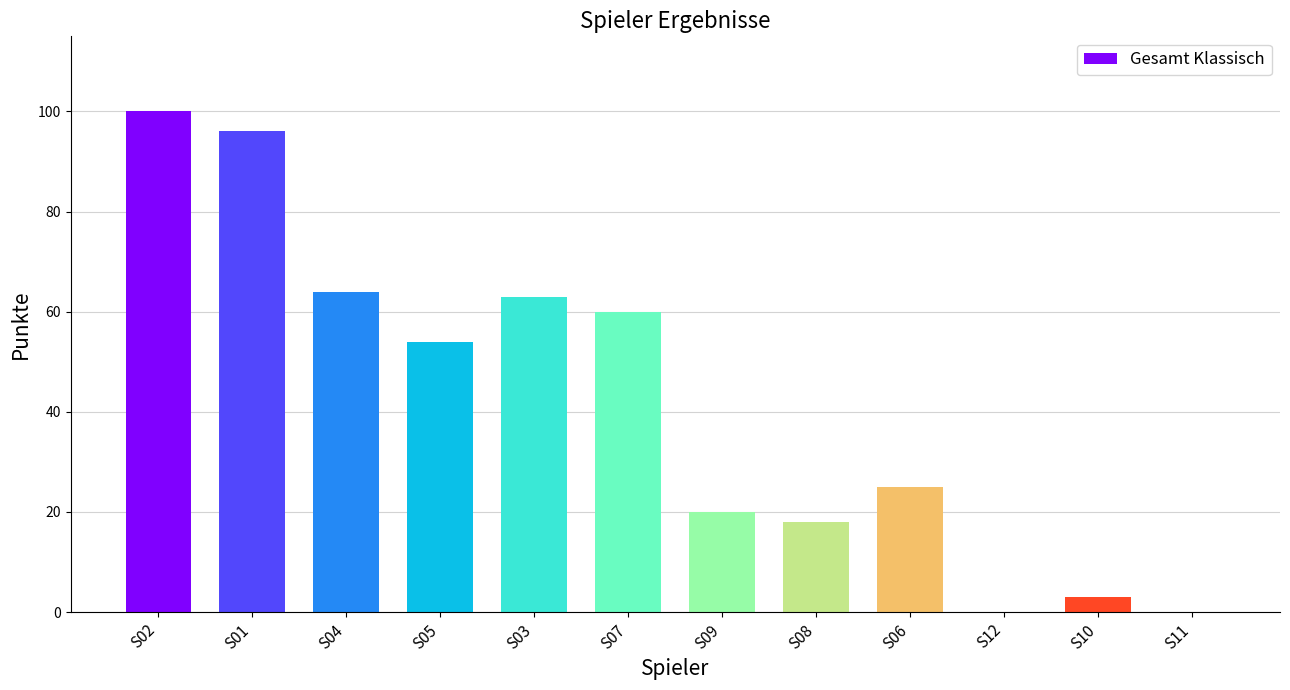

Approximately how many times larger is the value at S09 compared to S05?

0.4